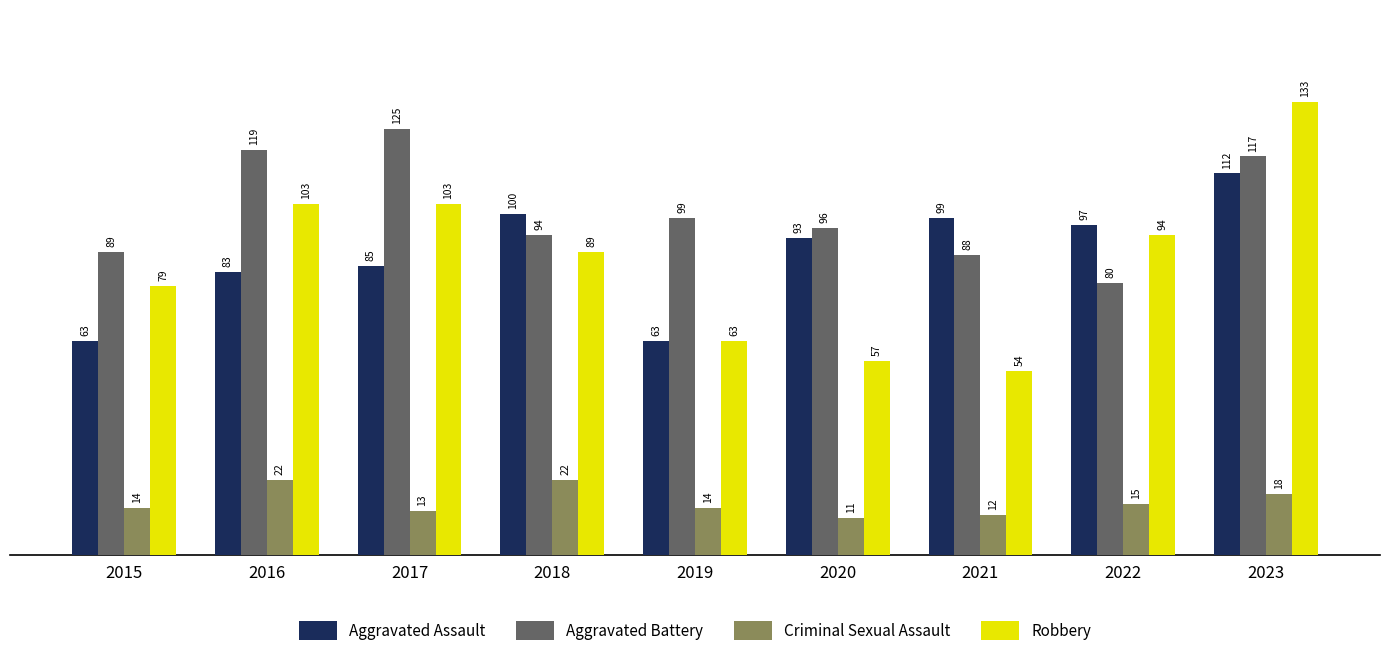

How many bars are there in total?

36